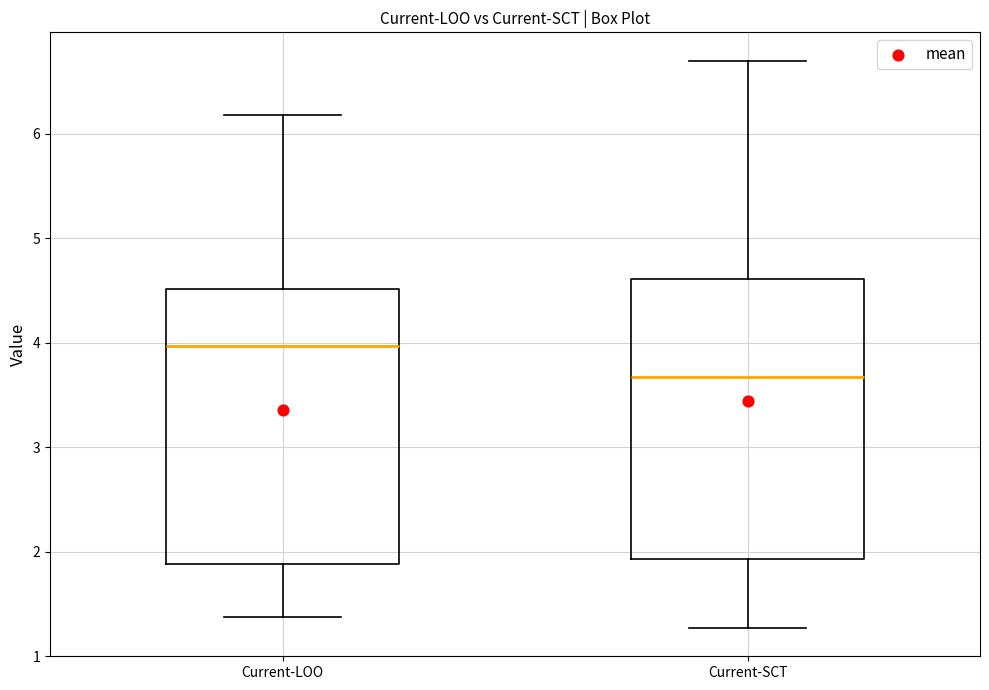

Where is the upper edge of the box for Current-LOO on the y-axis? The values are not printed on the chart, so give them approximately, as read against the axis.

4.5